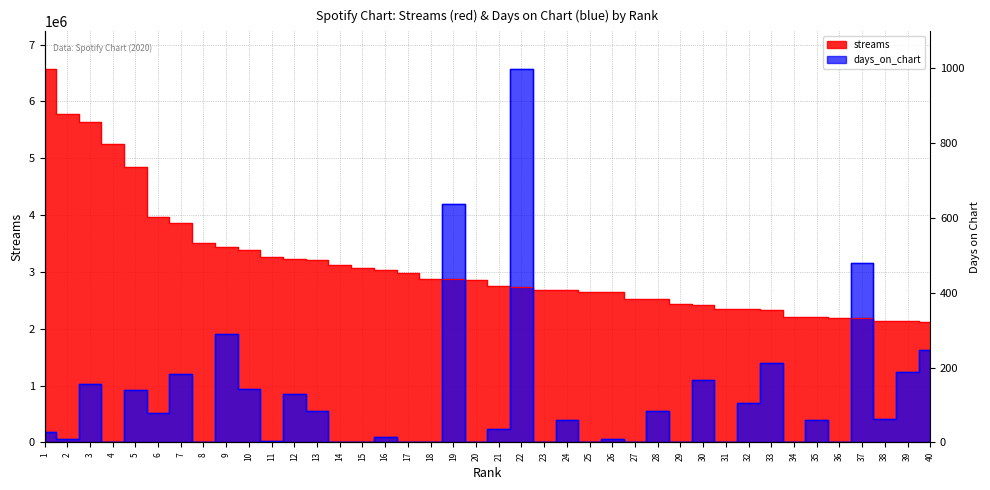

How many intersections are there between streams and days_on_chart?

6